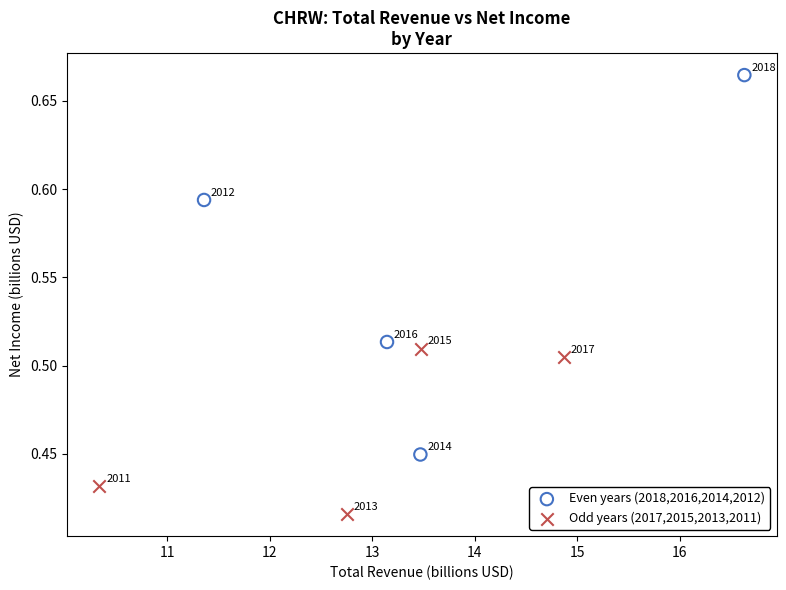

Which series contains the lowest Y value?

Odd years (2017,2015,2013,2011)